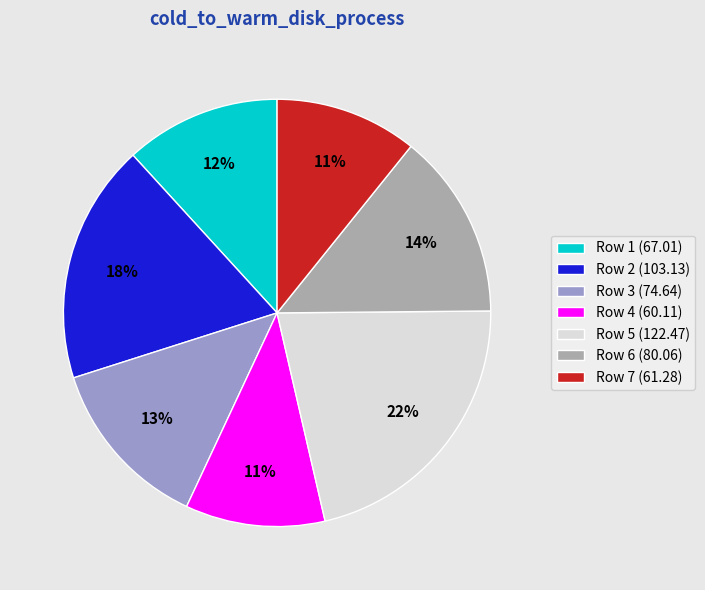

Does Row 5 (122.47) represent more than half of the total?

No